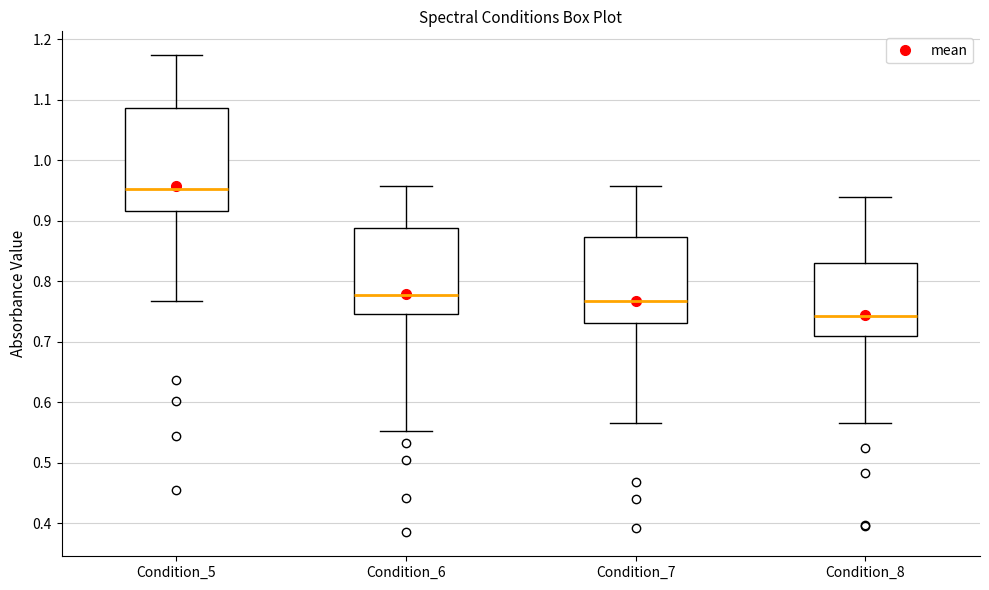

Which box is the tallest, from its lower edge to its upper edge?

Condition_5